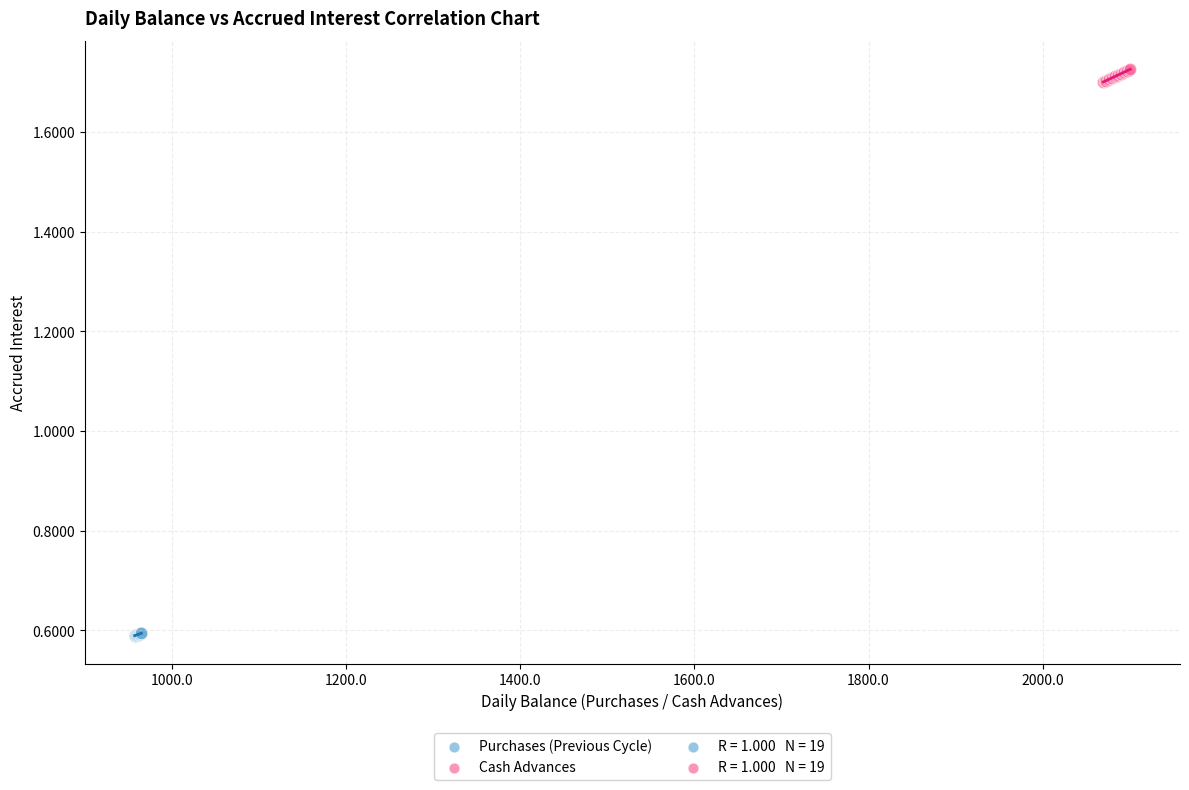

Which series contains the highest Y value?

Cash Advances